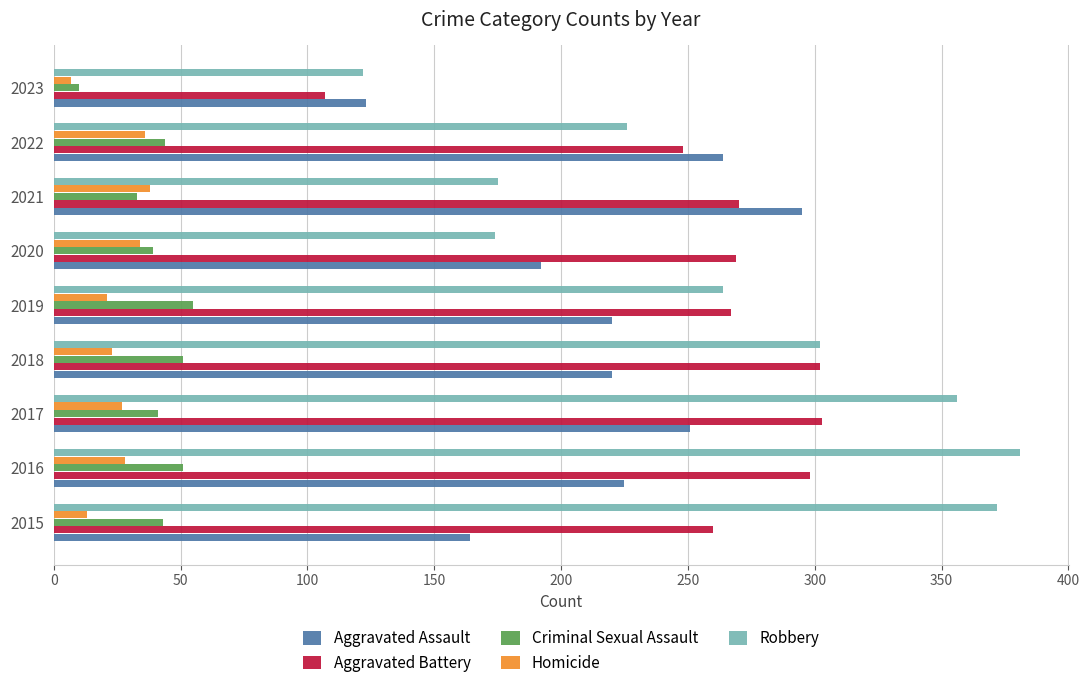

What is the difference between the maximum and second lowest values in the Criminal Sexual Assault series?

22